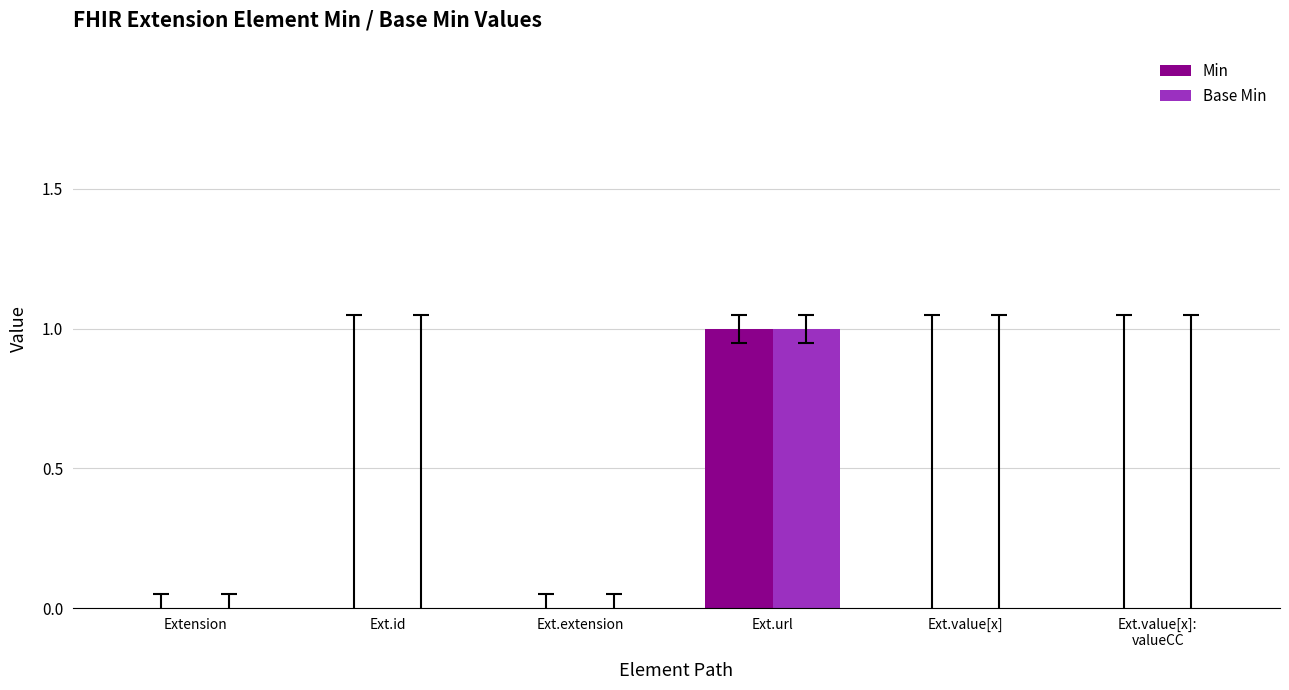

What are all the series names shown in the legend?

Min, Base Min